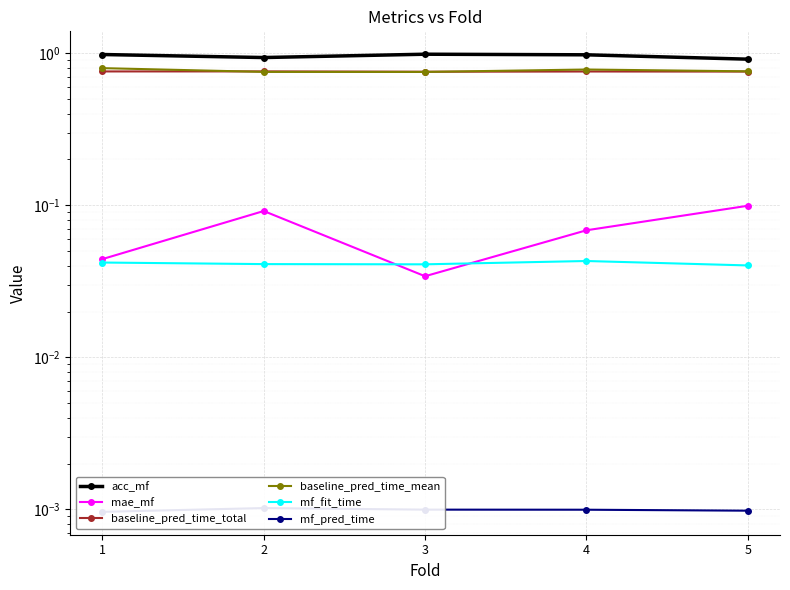

What is the value of the baseline_pred_time_total point at the 1st from the left?

0.8